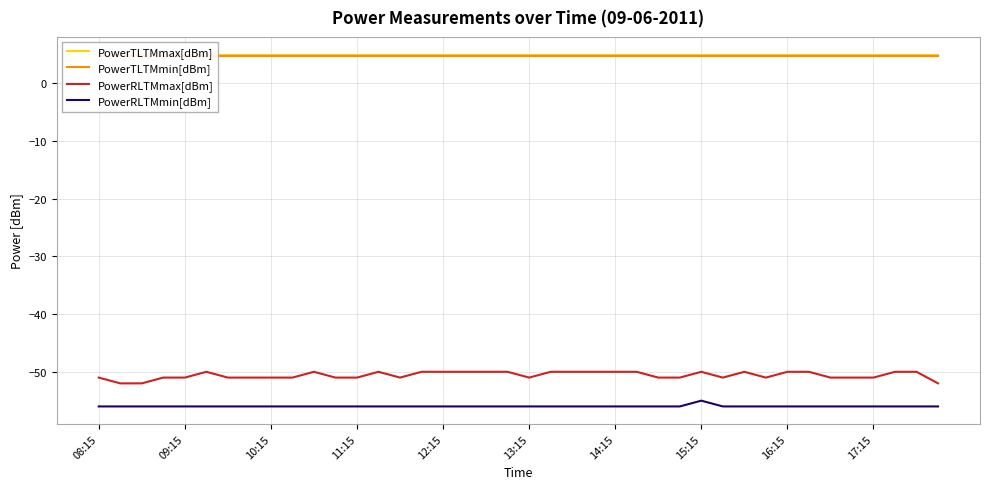

True or false: PowerRLTMmax[dBm] has a value of -83.7 at 38.

False